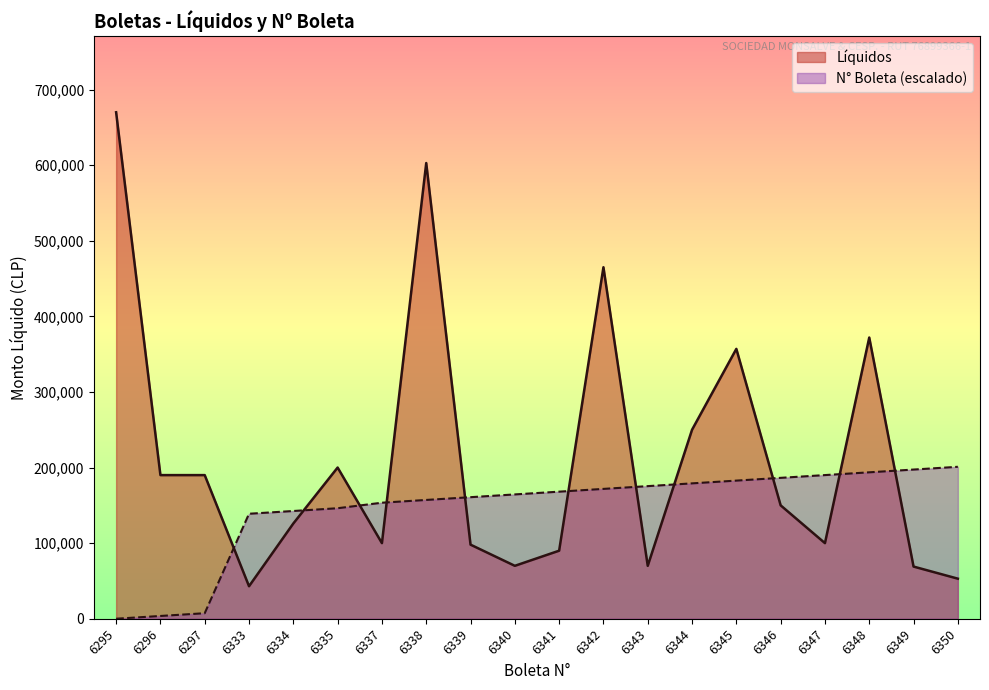

Reading left to right, list all the values displayed in this chart.

Líquidos: 670000.0	190000.0	190000.0	43000.0	126000.0	200000.0	100000.0	602842.0	98000.0	70000.0	90000.0	465000.0	70000.0	250000.0	357000.0	150000.0	100000.0	372000.0	69000.0	52999.0
N°: 0.0	3654.5	7309.1	138872.7	142527.3	146181.8	153490.9	157145.5	160800.0	164454.5	168109.1	171763.6	175418.2	179072.7	182727.3	186381.8	190036.4	193690.9	197345.5	201000.0